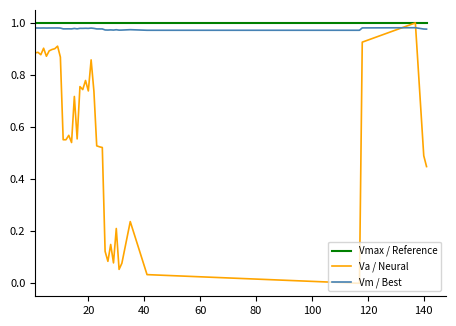

What are all the series names shown in the legend?

Vmax / Reference, Va / Neural, Vm / Best